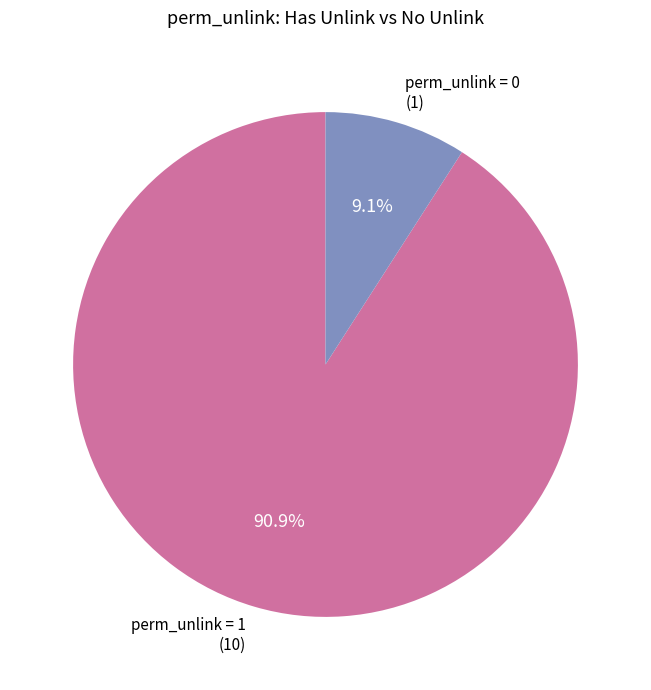

To the nearest percent, what is the difference between the largest and smallest slice percentages?

82%